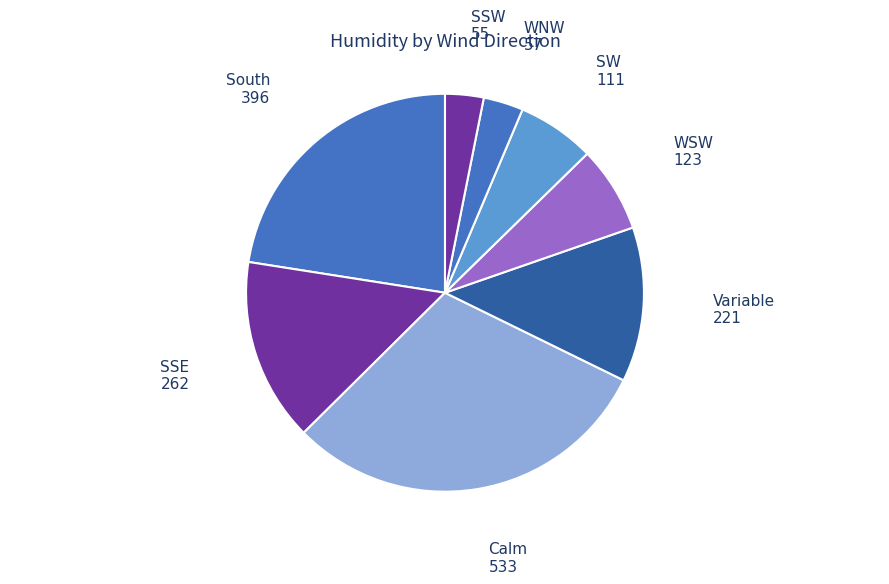

Count the number of slices in the pie.

8